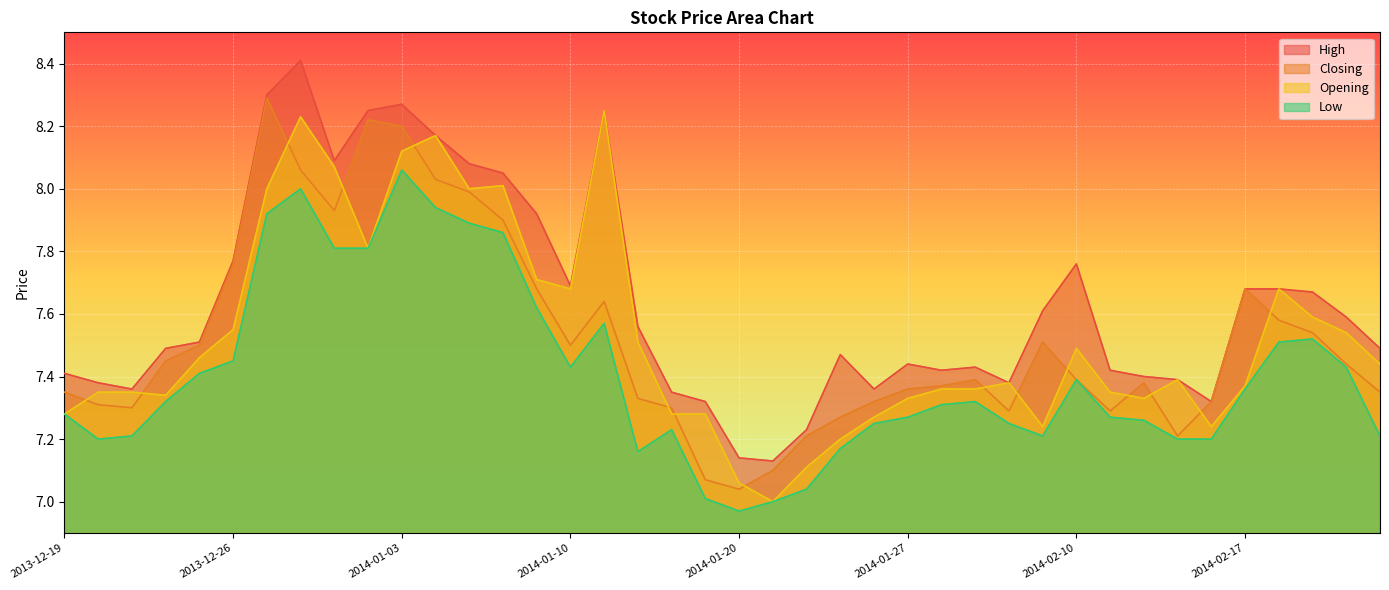

Between 2014-01-28 and 2014-02-17, which is larger?

2014-02-17